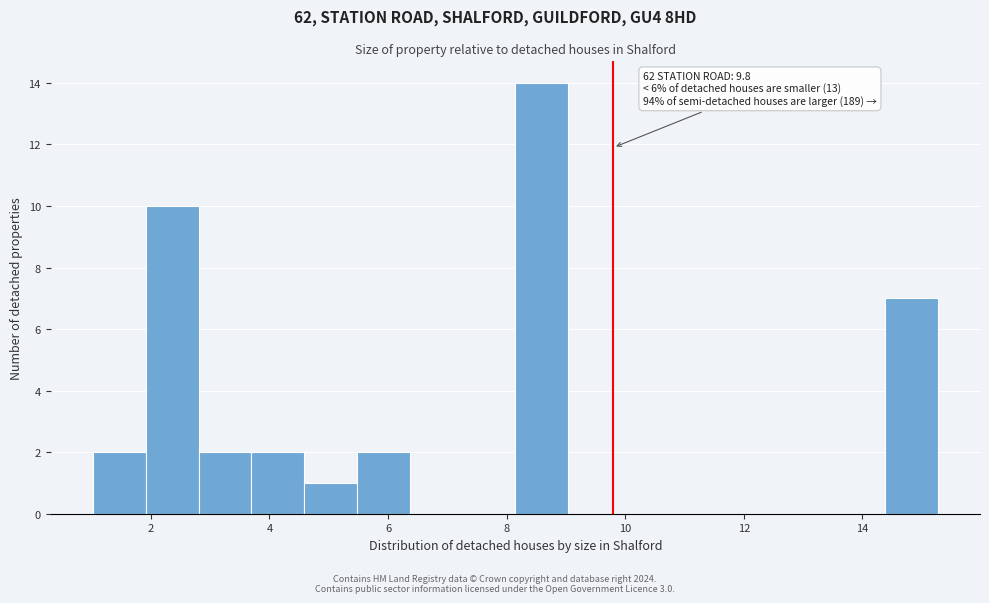

Which range on the x-axis has the tallest bar?

8.2 to 9.0